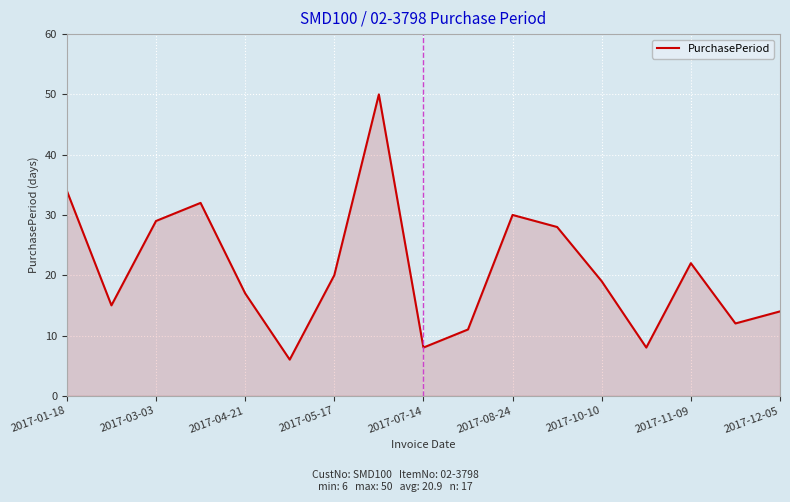

What is the greatest value displayed?

50